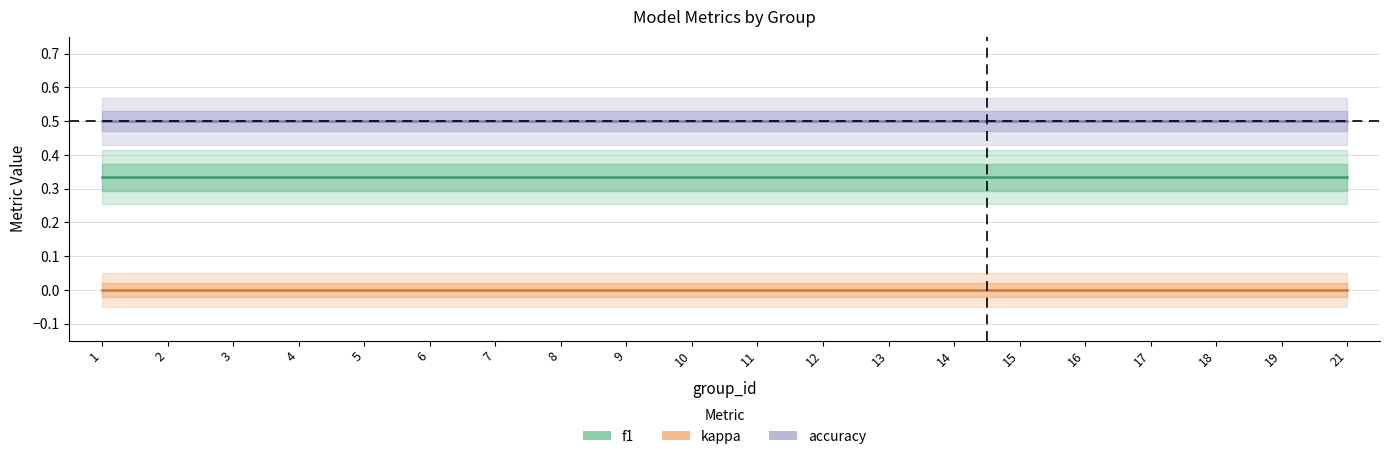

What is the average value of the accuracy series?

0.5